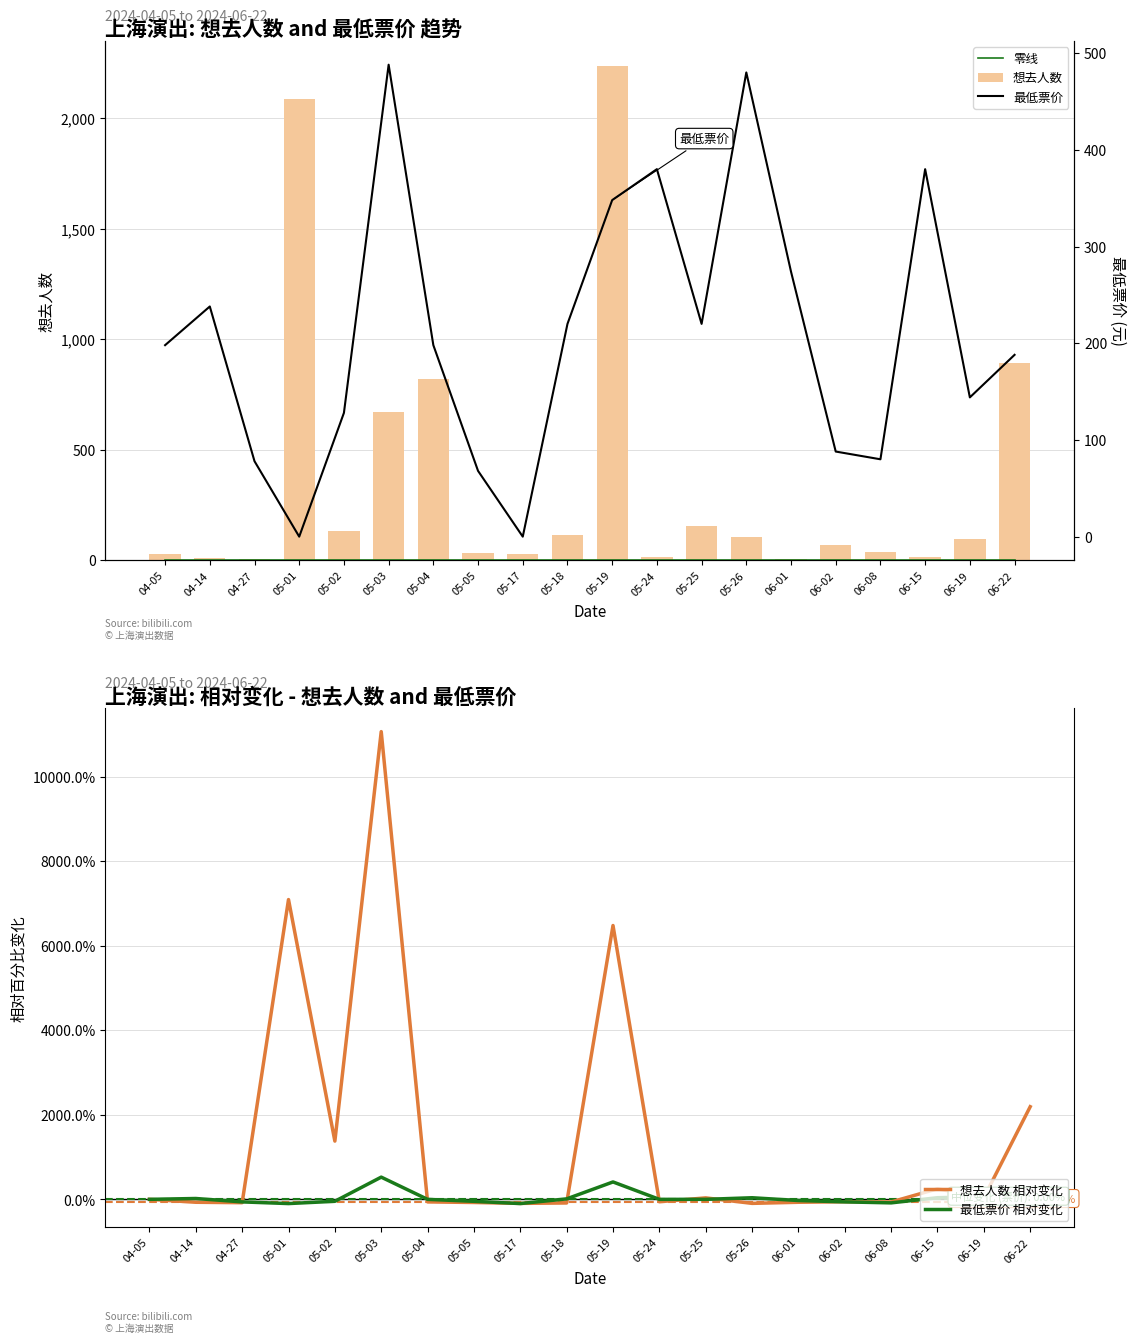

How many bars are there in each group?

5